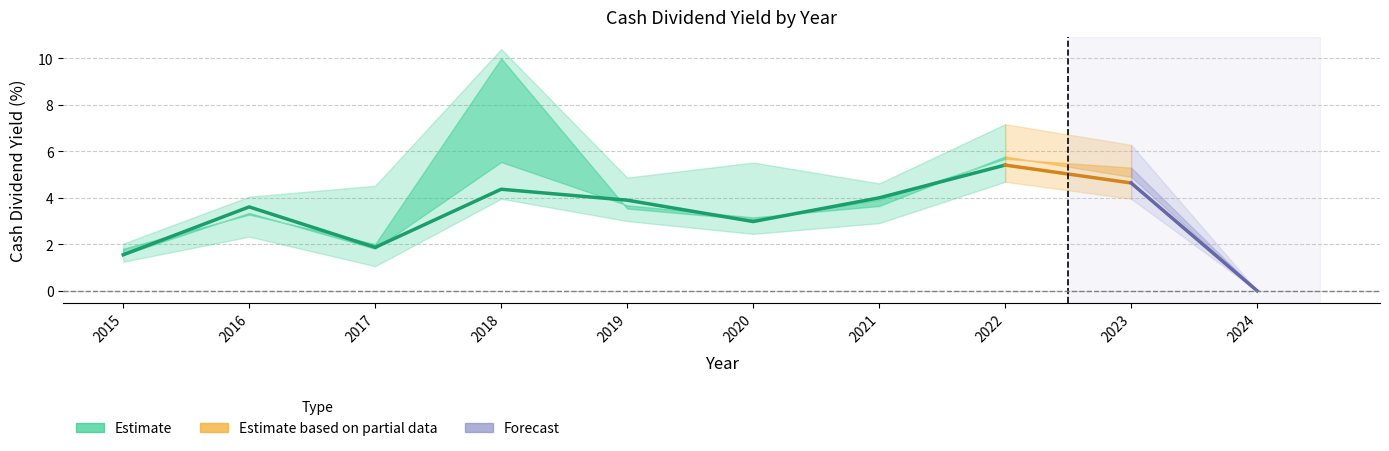

Count the number of categories in the chart.

10